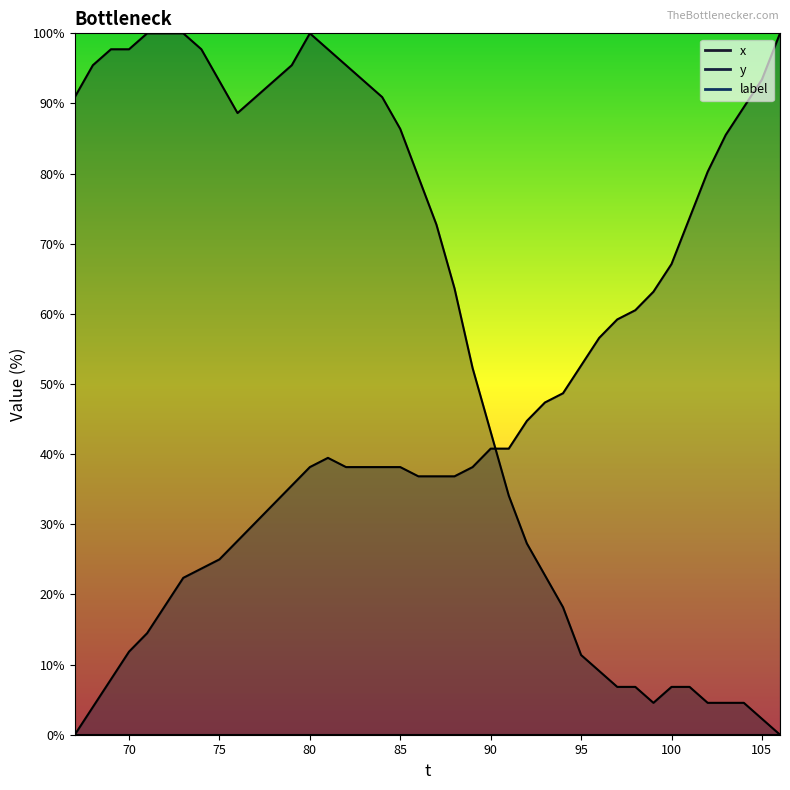

What is the sum of all y values?

1736.8